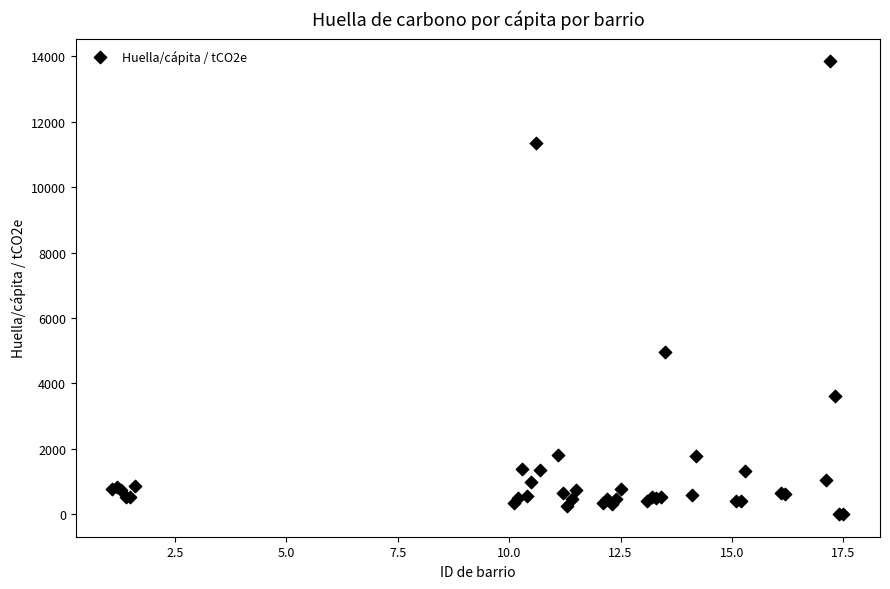

What Y value in the scatter plot is closest to 6927?

4944.0